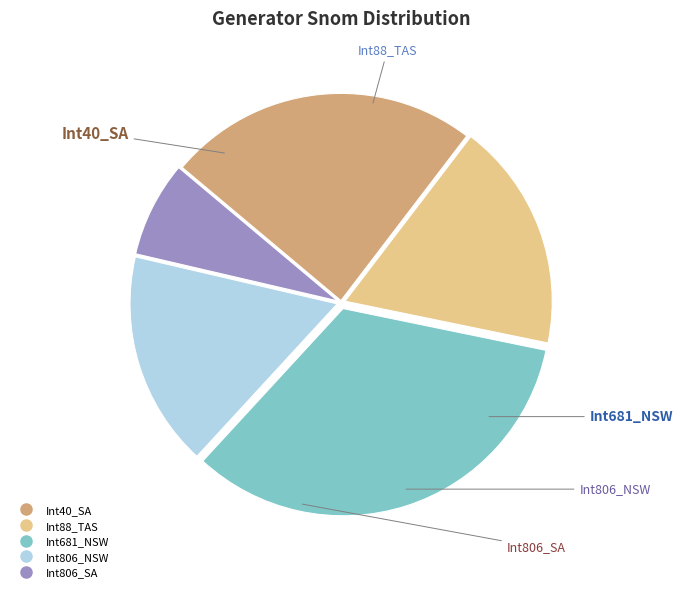

Does Int806_NSW represent more than half of the total?

No